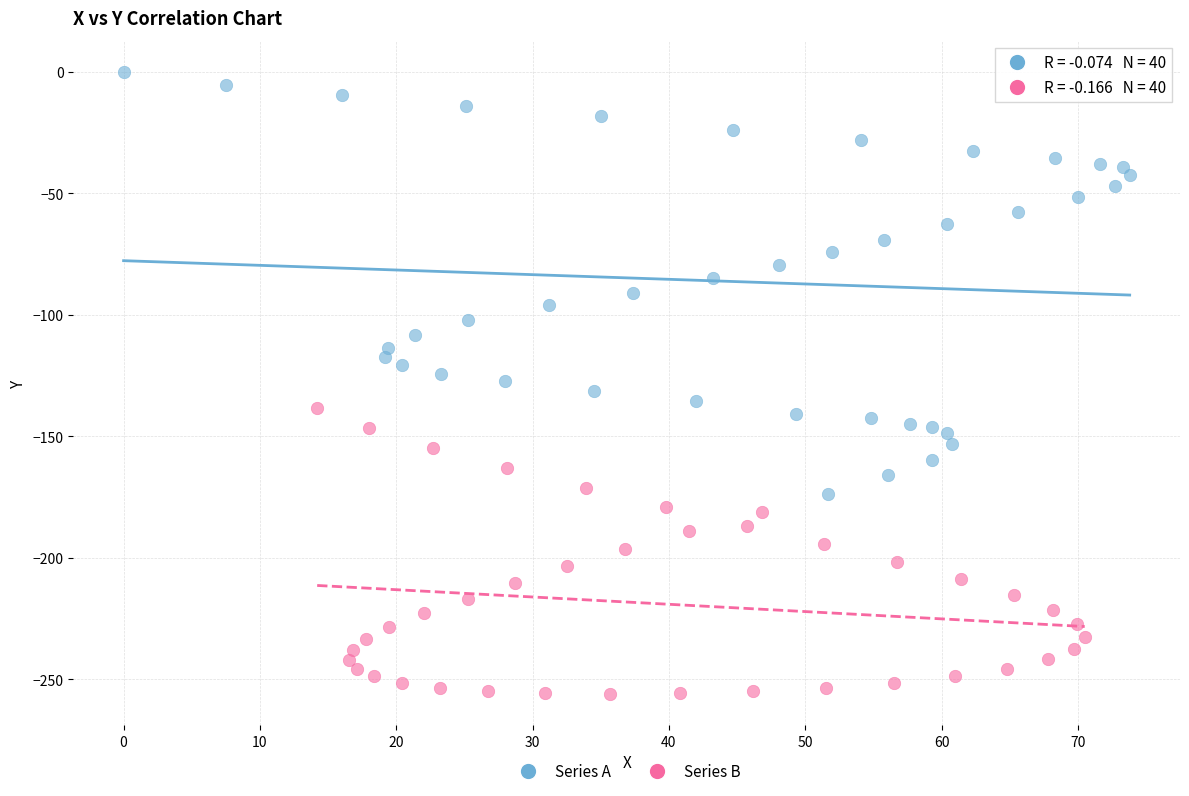

What are all the series names shown in the legend?

Series A, Series B